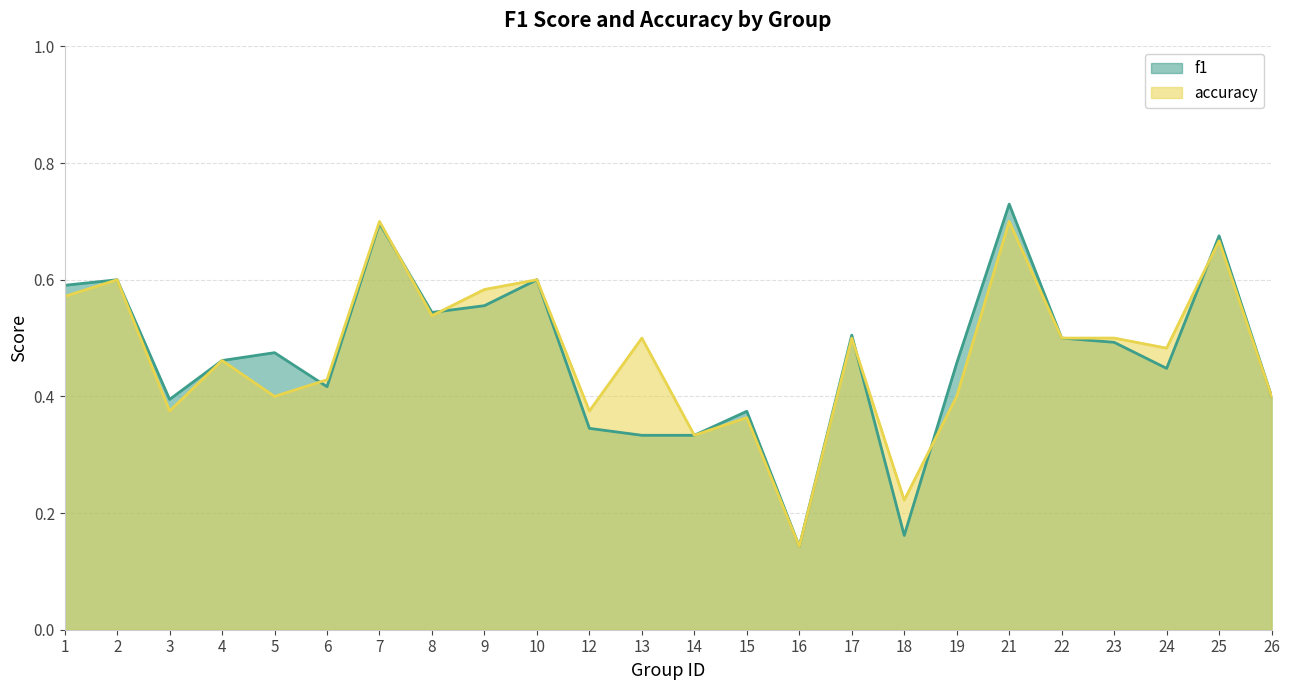

Is it true that f1 equals 0.5 at 19?

True